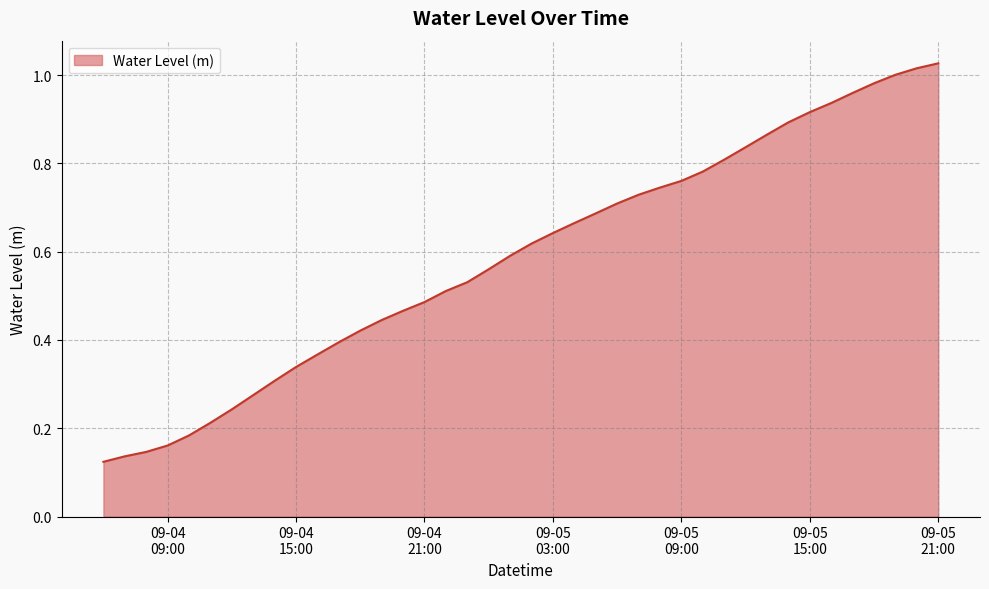

How many lines are shown in the chart?

1